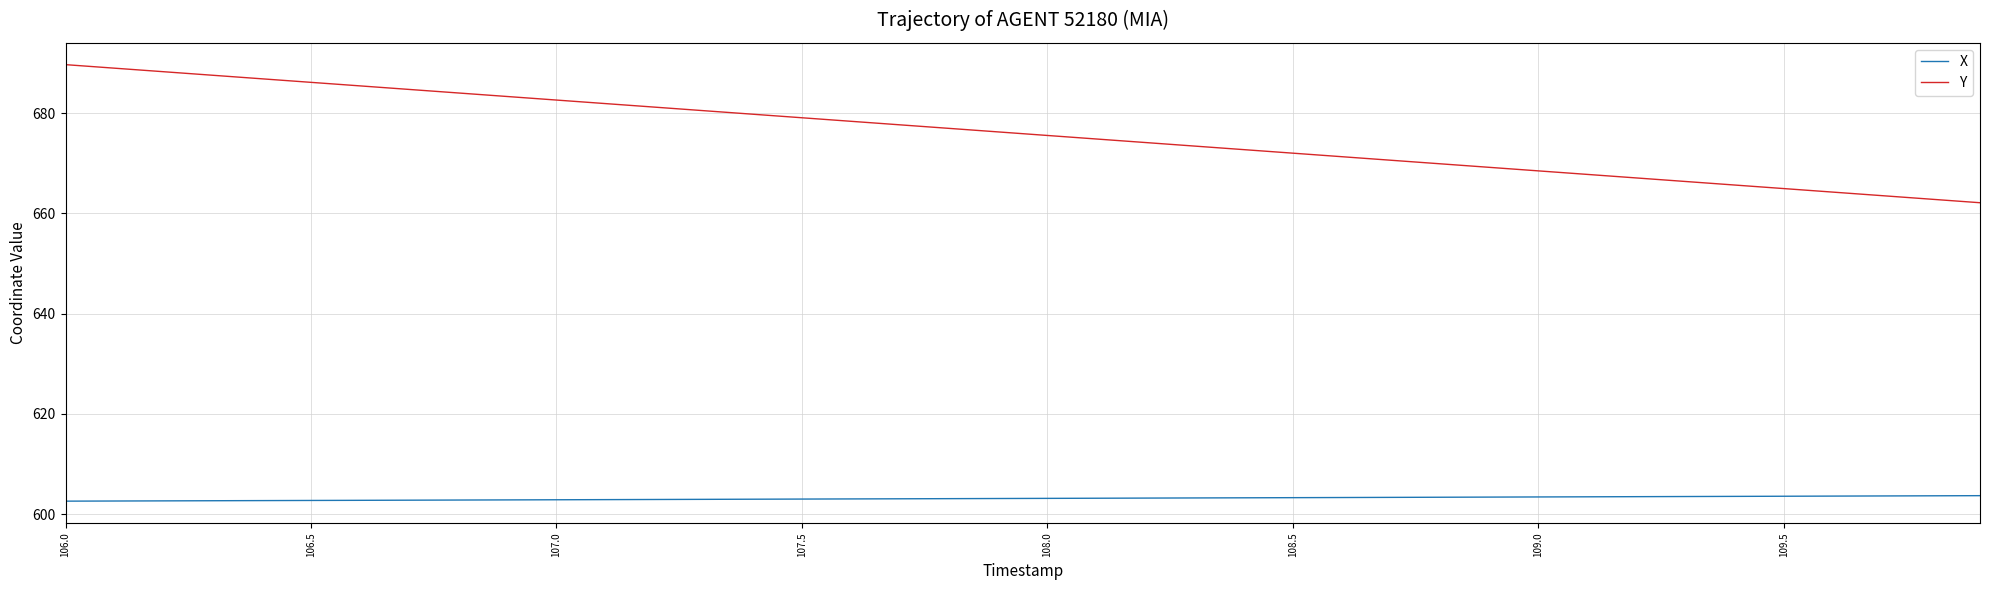

What is the smallest value displayed?

602.6